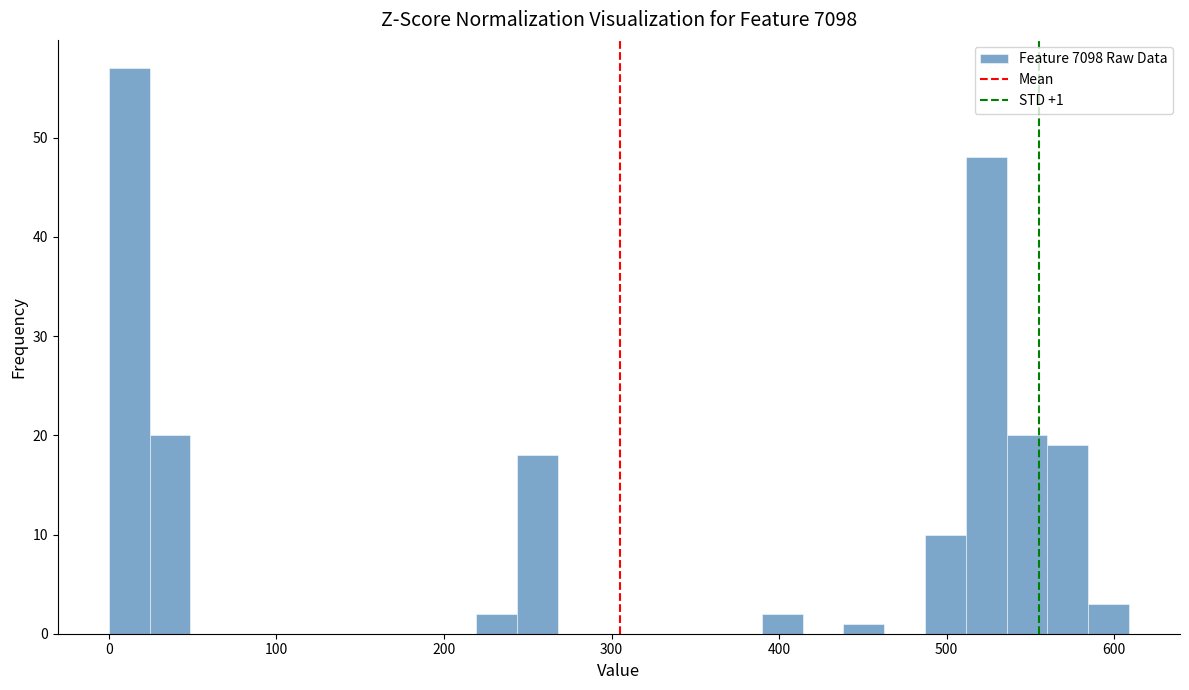

Around what value on the x-axis is the tallest bar? Give the approximate position of its centre, as read against the axis.

10